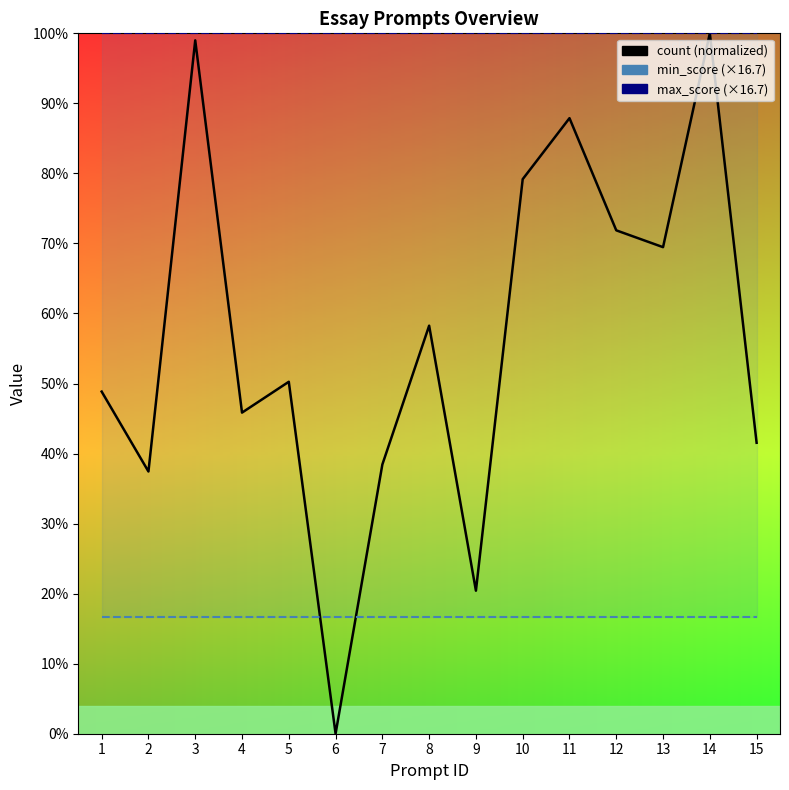

At which label does count reach its minimum?

6